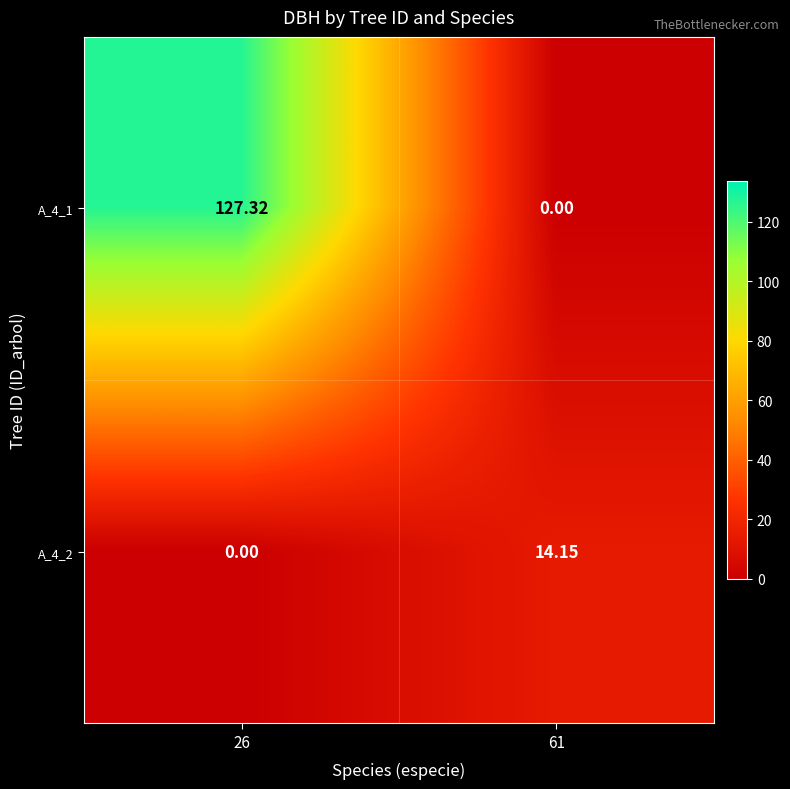

Is the value of A_4_2 at 61 greater than the value of A_4_1 at 26?

No